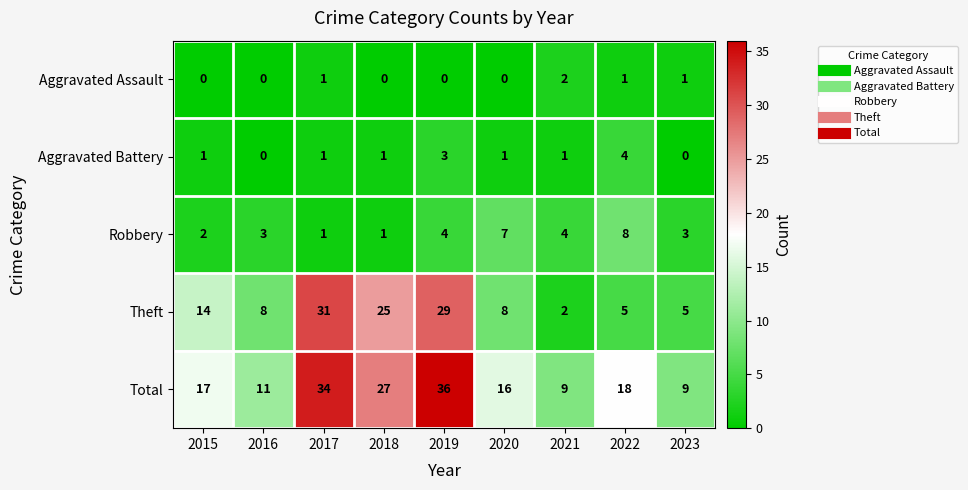

Is it true that Aggravated Battery equals 2 at 2016?

False